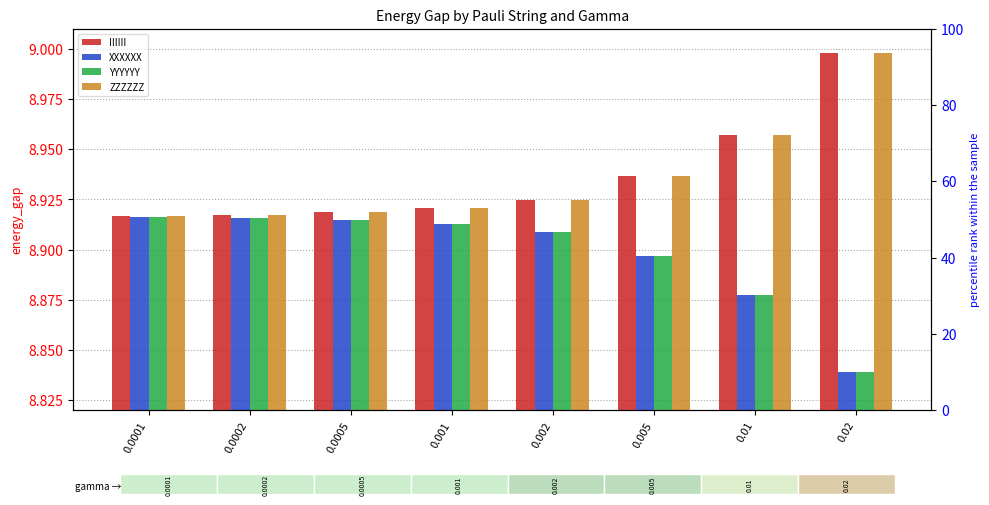

What is the minimum value shown in the chart?

8.8